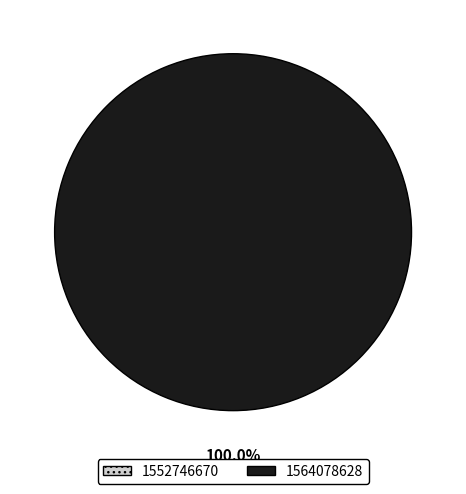

What is the smallest slice in the pie chart?

1552746670